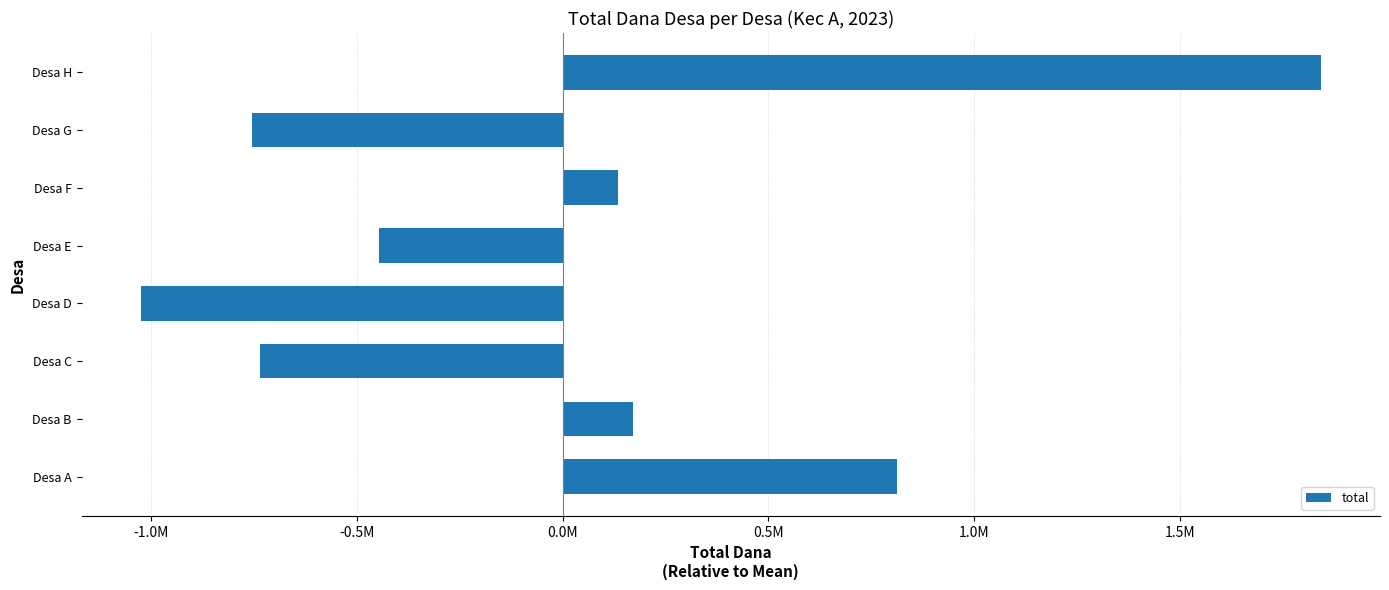

Which label corresponds to the smallest value in the chart?

Desa D